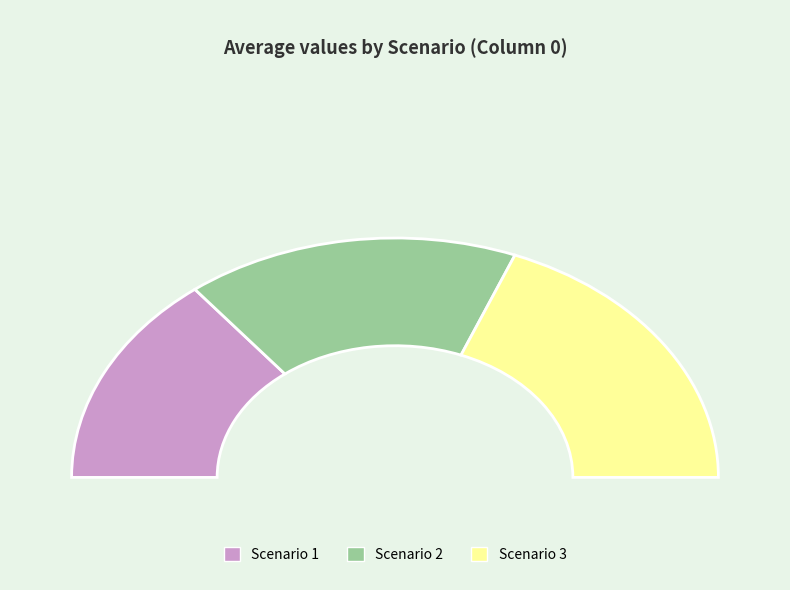

Is it true that Scenario 2 is 24% of the pie?

False